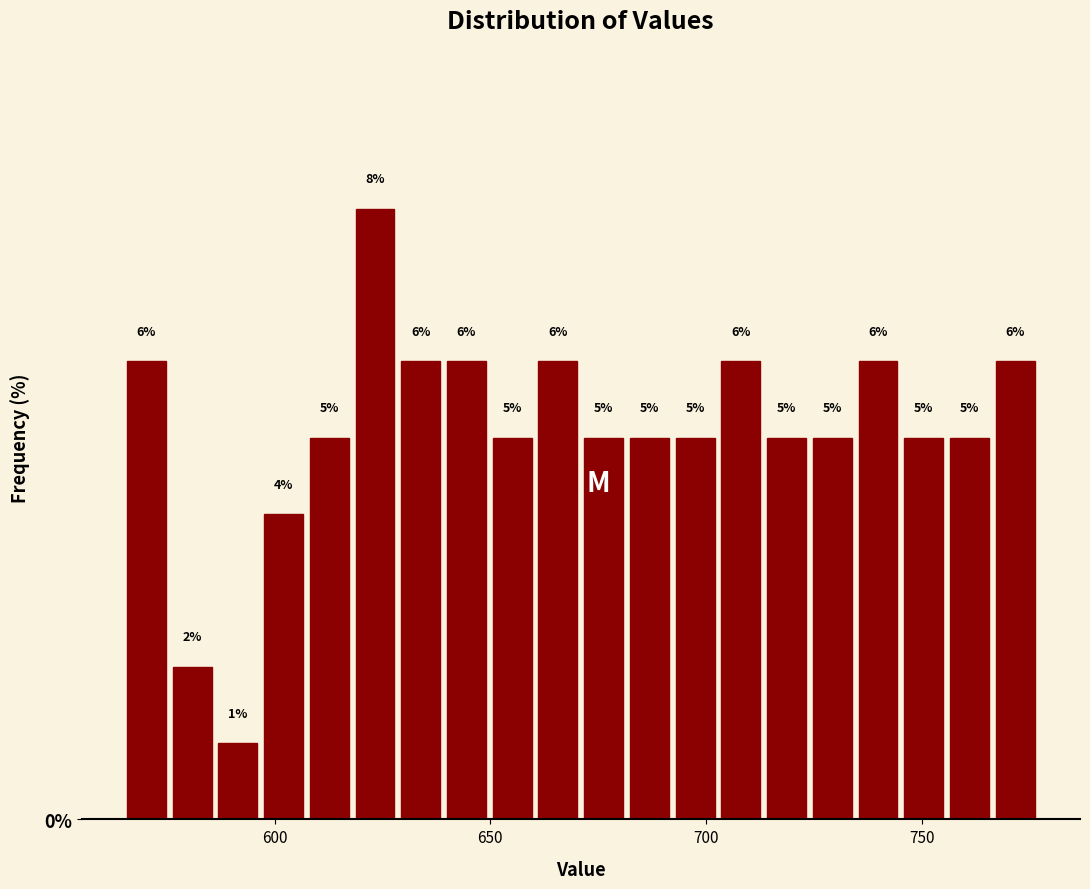

Read against the x-axis, roughly where is the centre of the tallest bar?

625